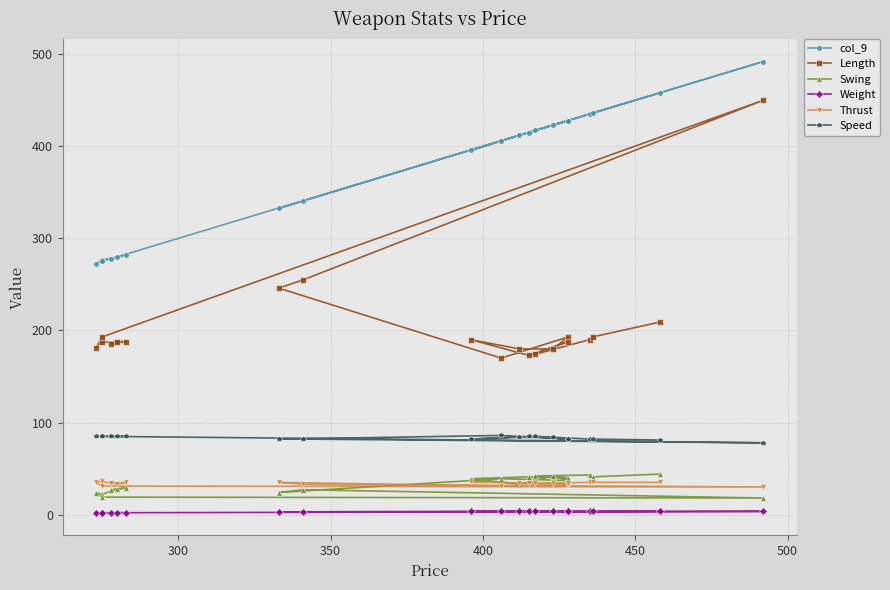

True or false: Length and Swing cross at least once.

False